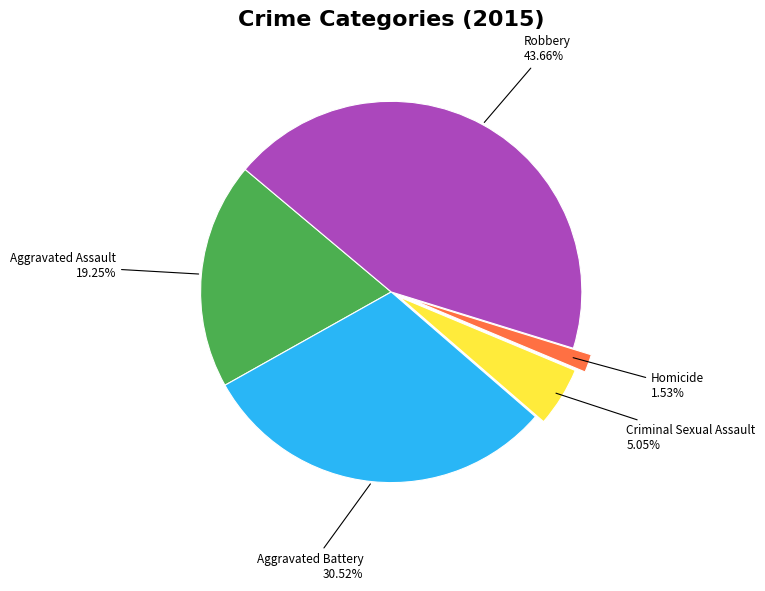

Is there any slice that represents more than half of the pie?

No